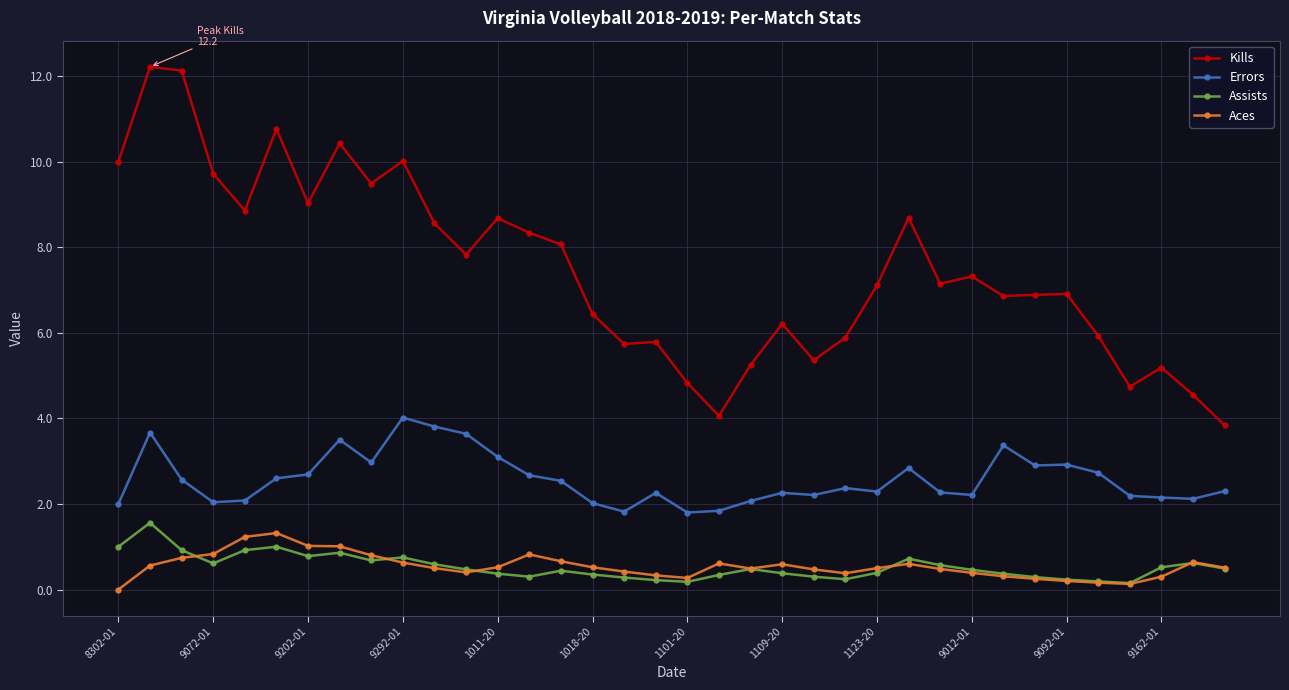

What are all the series names shown in the legend?

Kills, Errors, Assists, Aces